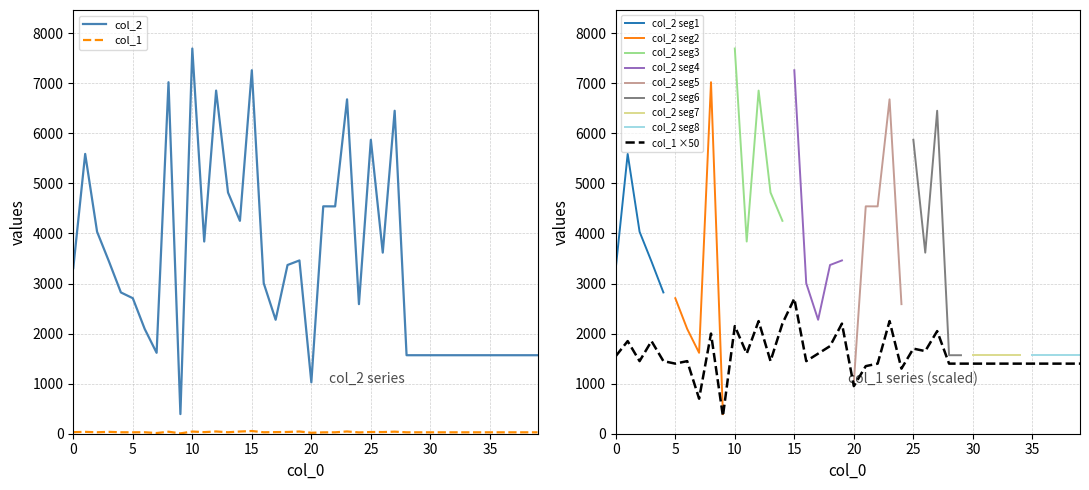

What is the difference between the maximum and minimum values in the col_1 series?

47